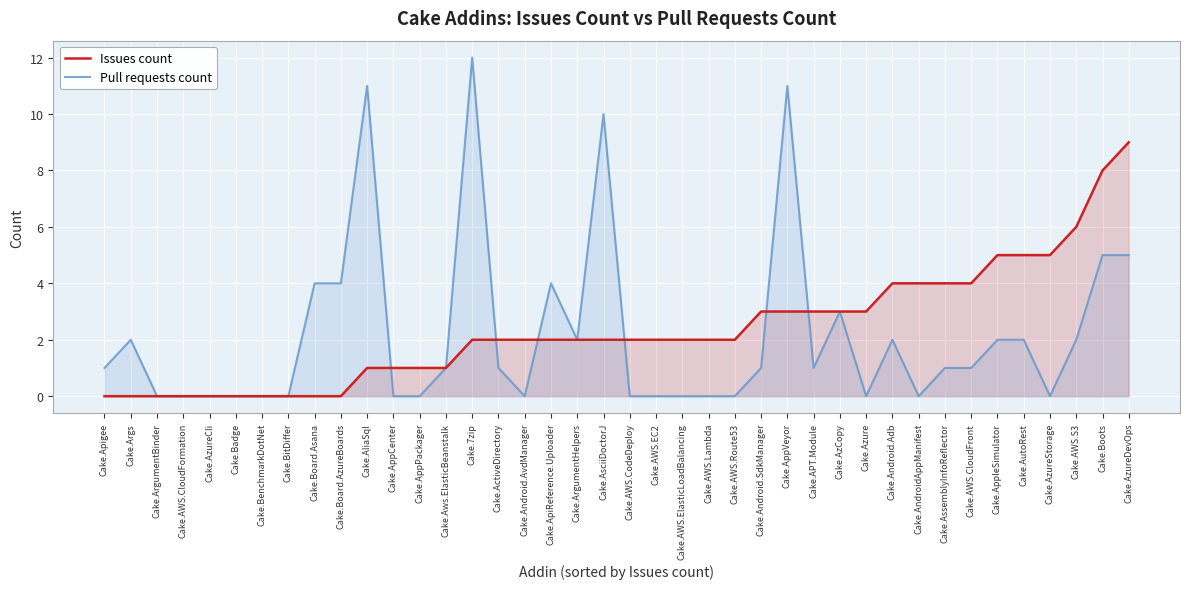

What is the sum of the Pull requests count values at Cake.AWS.CloudFront and Cake.7zip?

13